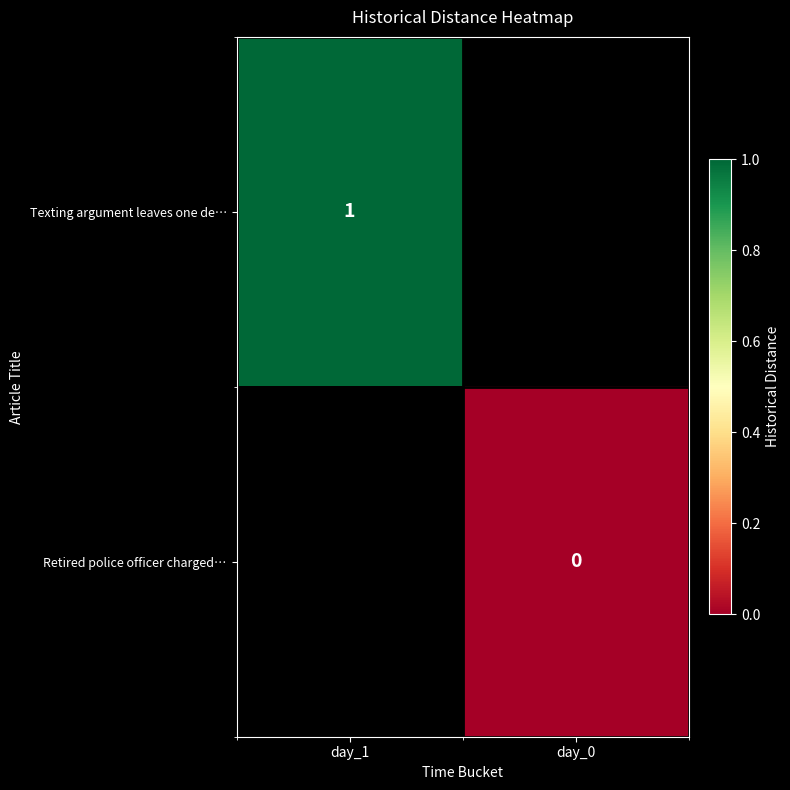

How many data points does each series have?

2